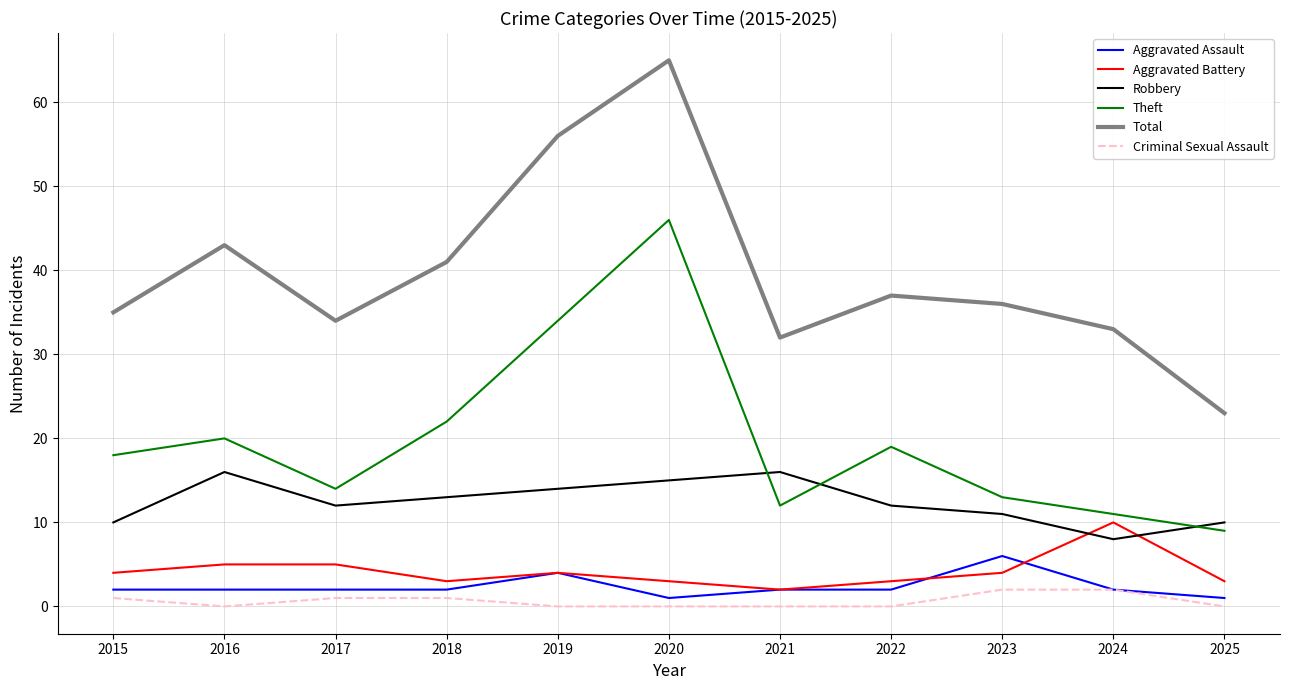

What is the sum of the Robbery values at 2019 and 2016?

30